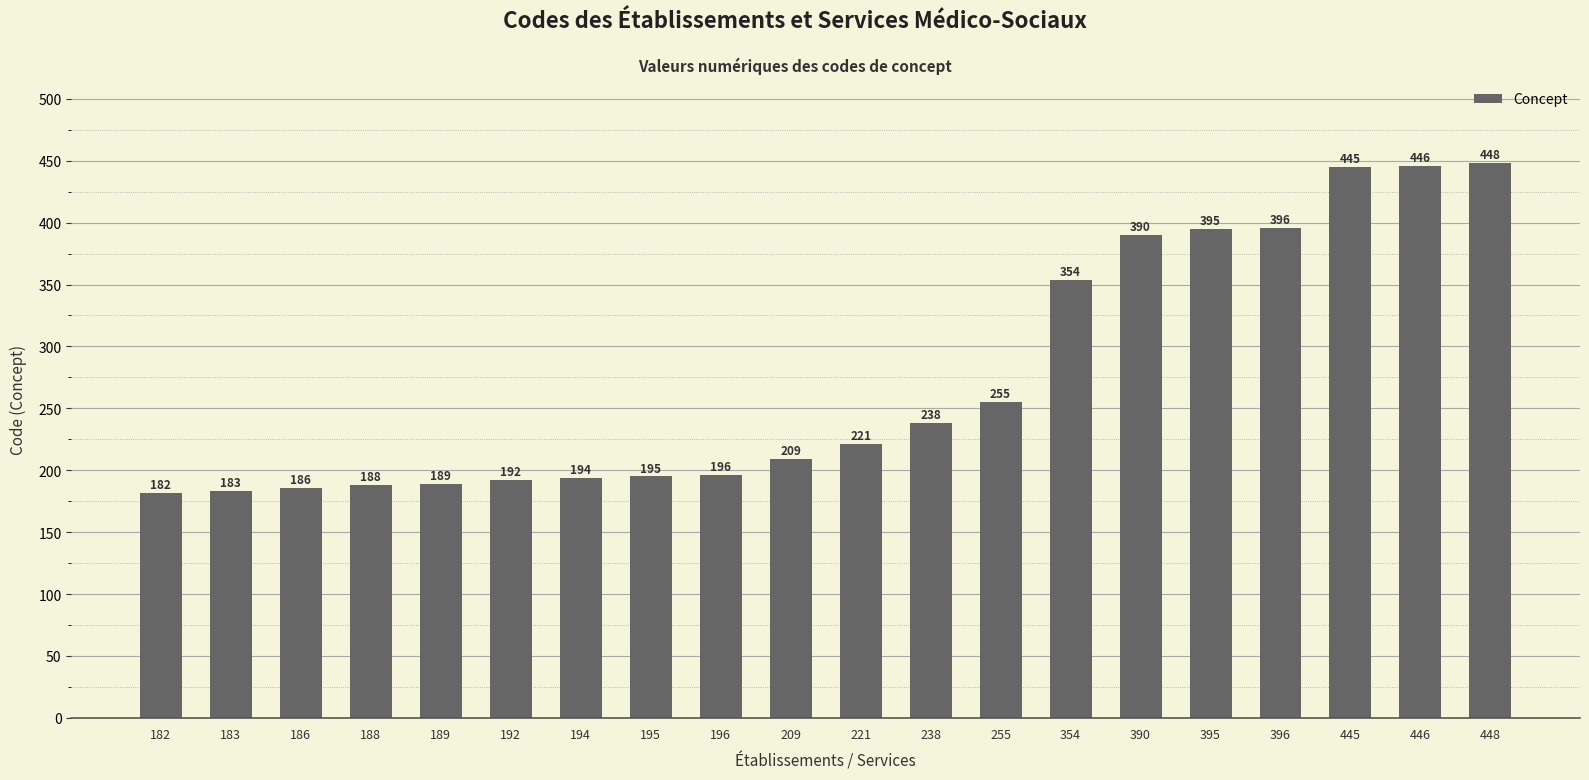

The value at 221 is 221. True or false?

True